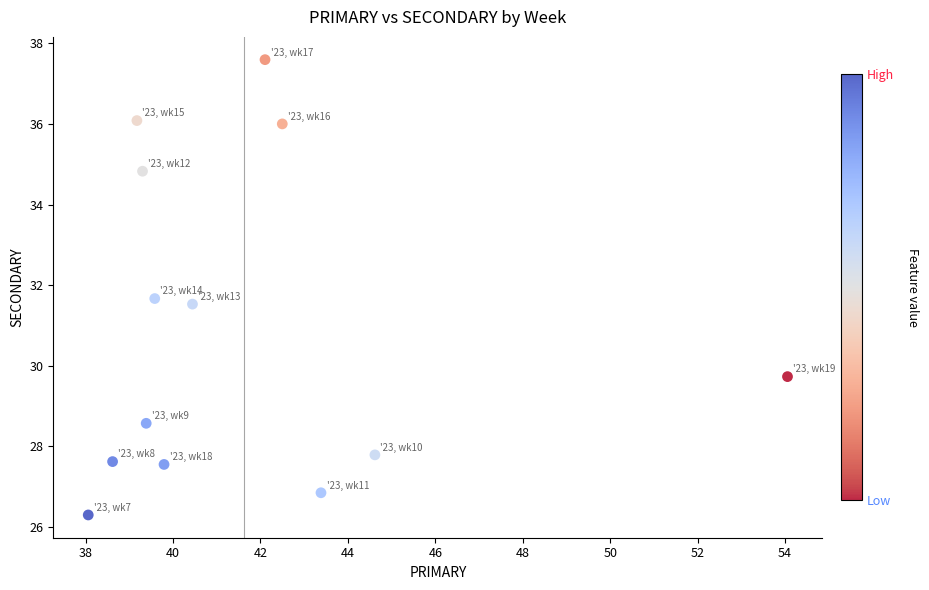

What is the range of Y values (max minus min)?

11.3